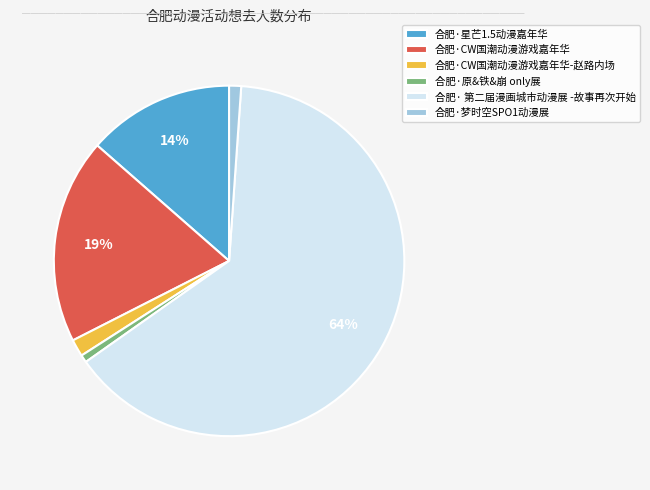

The 合肥·CW国潮动漫游戏嘉年华-赵路内场 slice represents 2% of the pie. True or false?

True